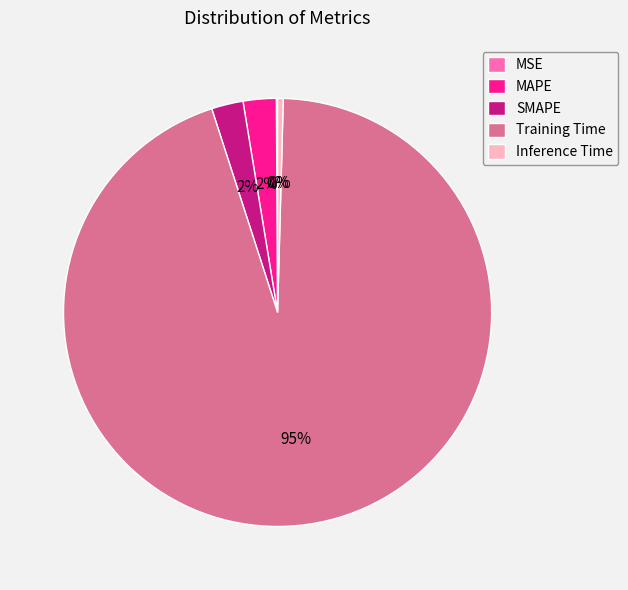

Is there a majority slice in this chart?

Yes